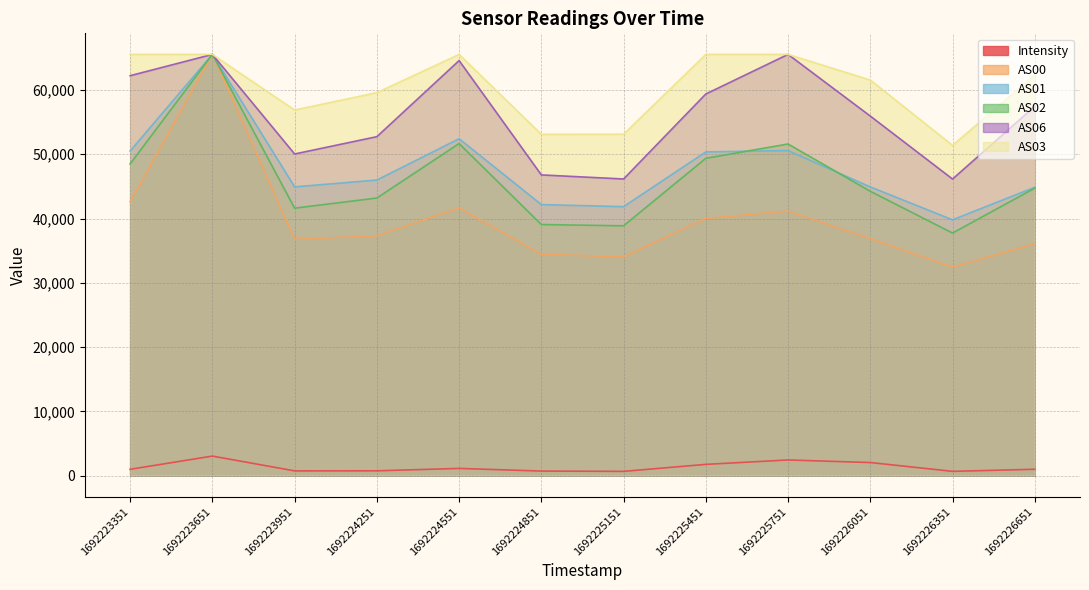

What is the sum of all AS06 values?

672508.0